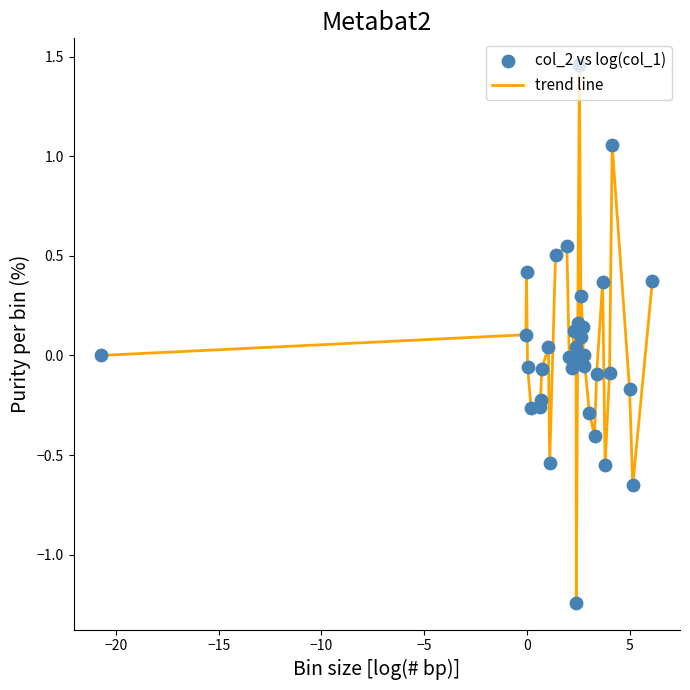

What is the difference between the maximum and minimum values?

2.7